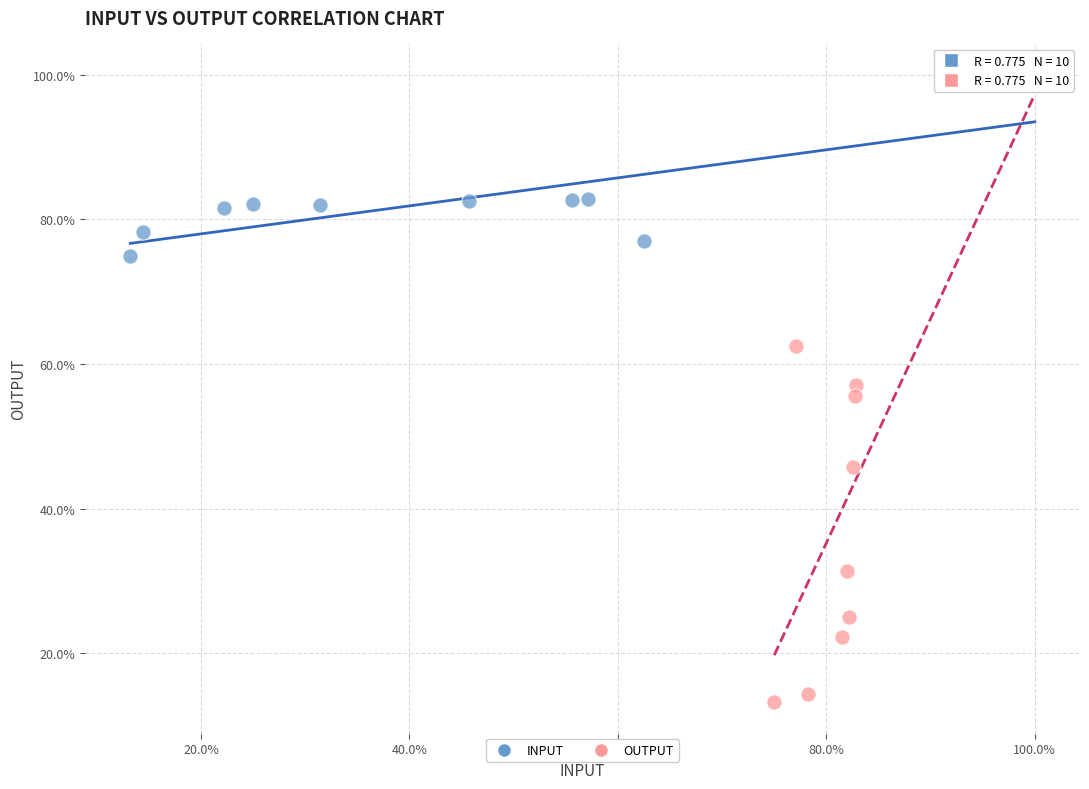

What are all the series names shown in the legend?

INPUT, OUTPUT